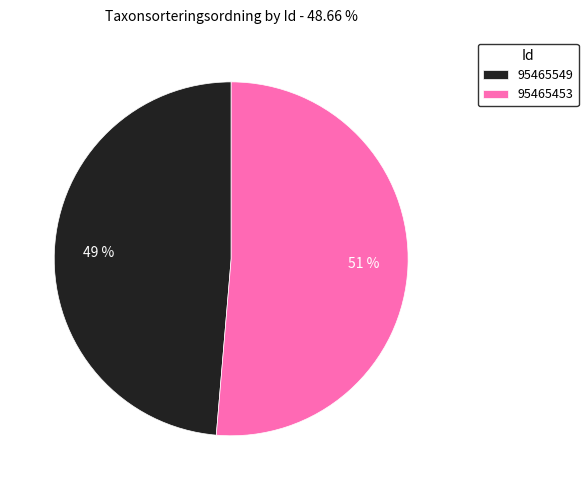

Does 95465549 account for over 50% of the chart?

No